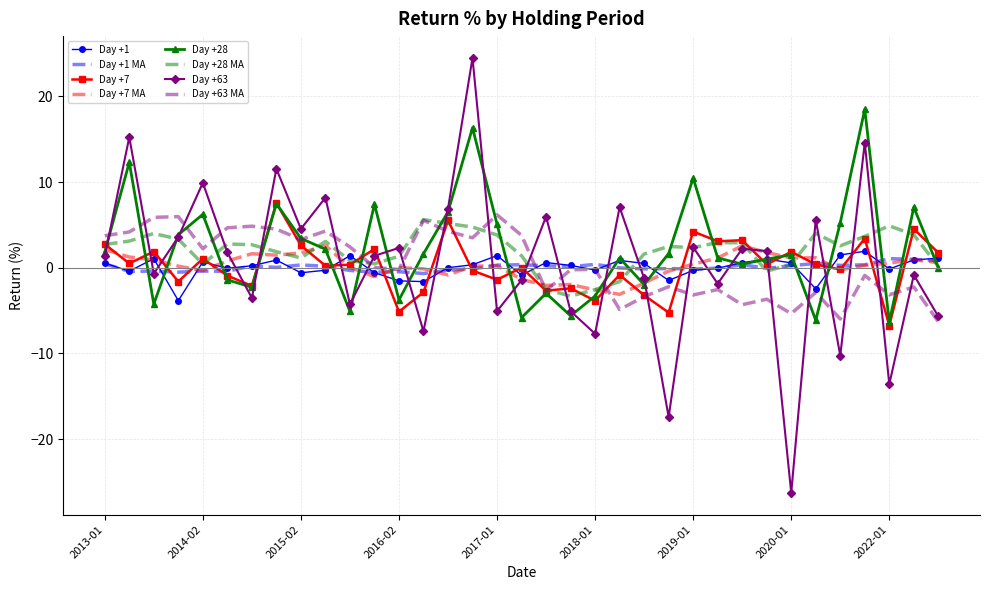

Which series has the widest spread of values?

Day +63